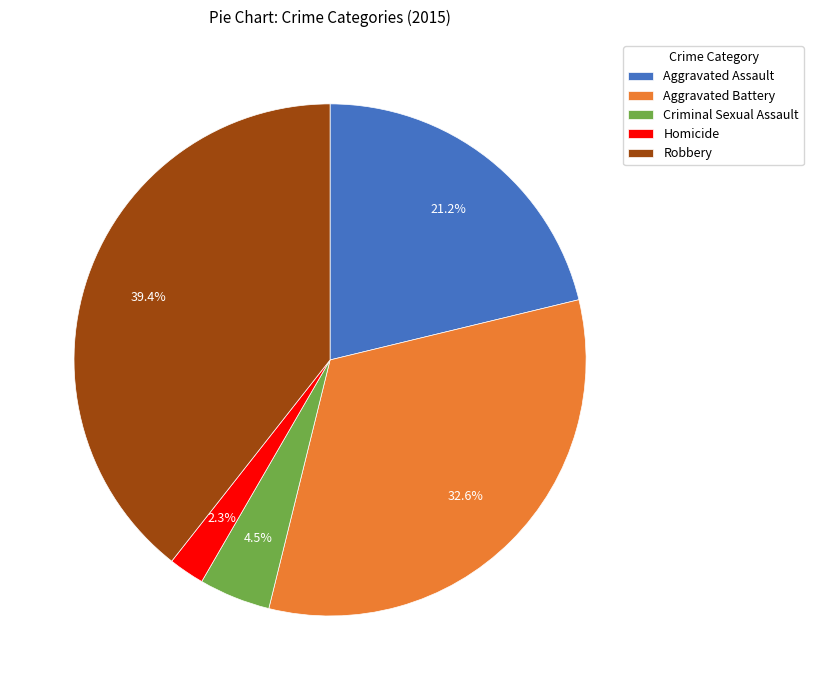

Which category has the biggest portion of the pie?

Robbery